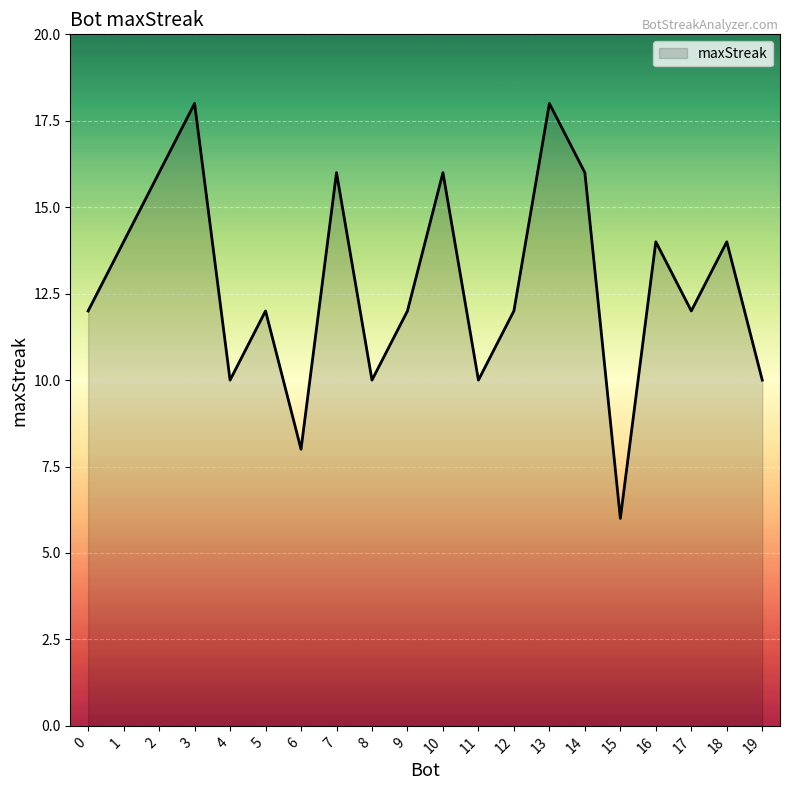

What is the ratio of the value at 8 to the value at 17?

0.8